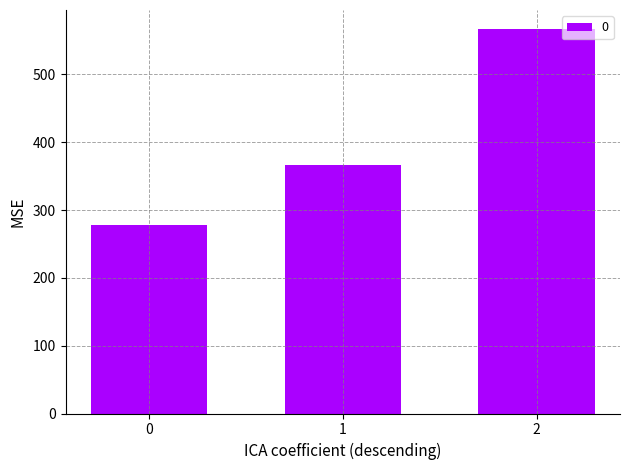

List the labels in order of value, largest first.

2, 1, 0